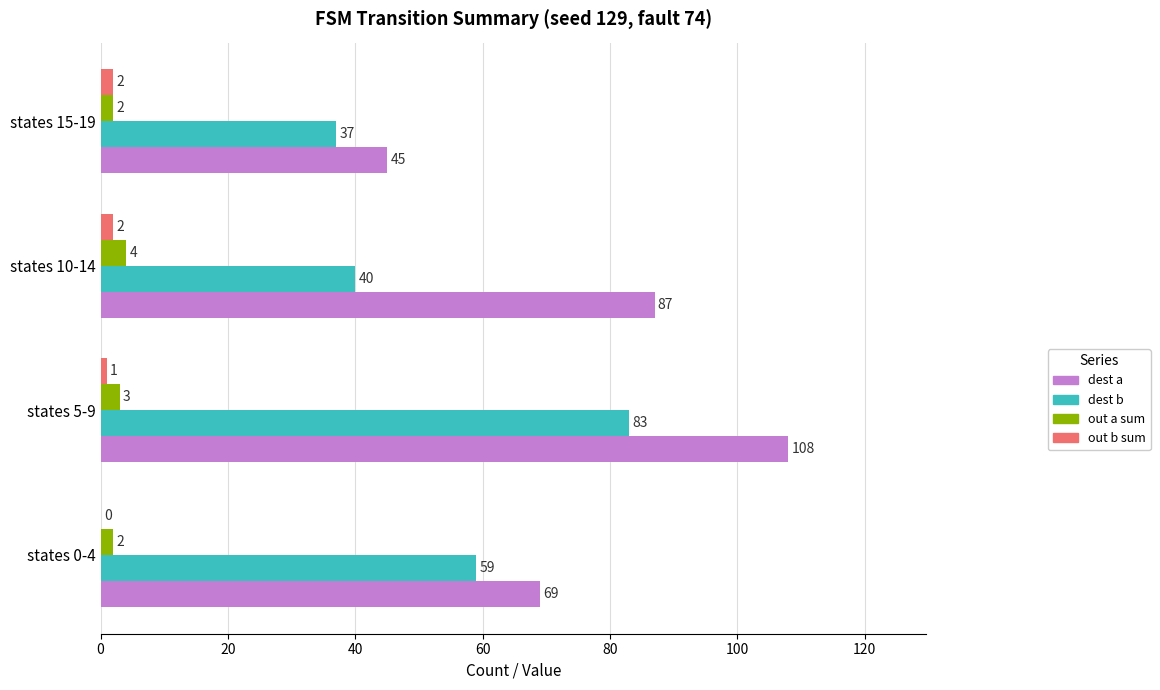

Is it true that dest b equals 83 at states 5-9?

True